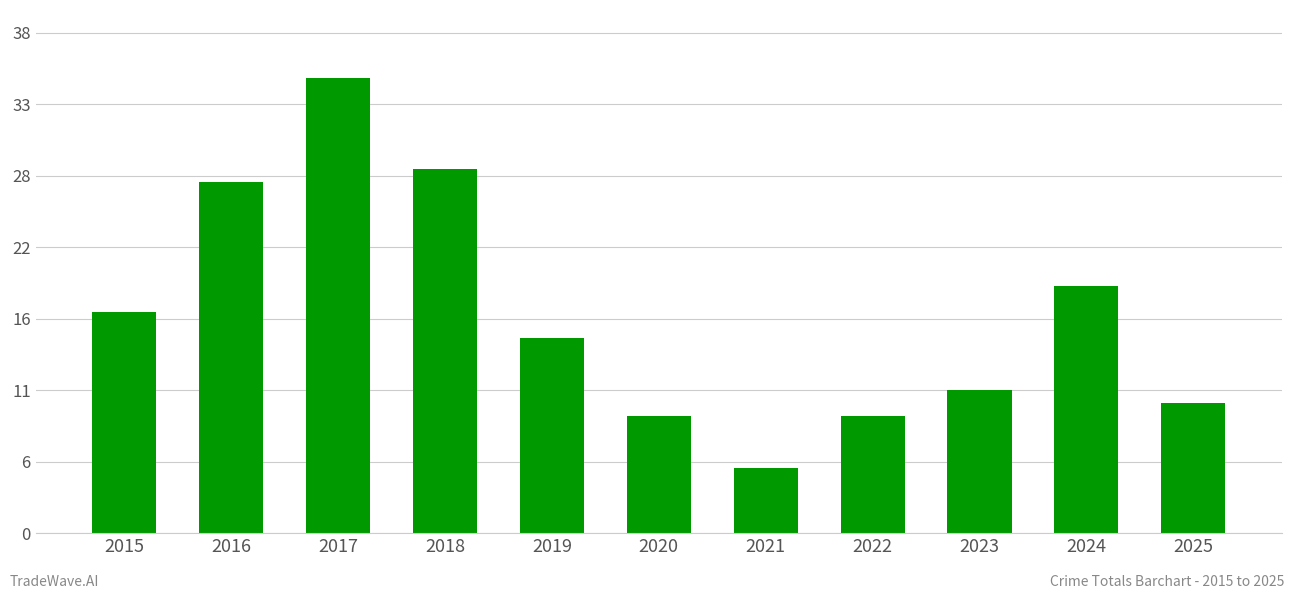

Reading left to right, transcribe all the data shown in this chart.

17	27	35	28	15	9	5	9	11	19	10